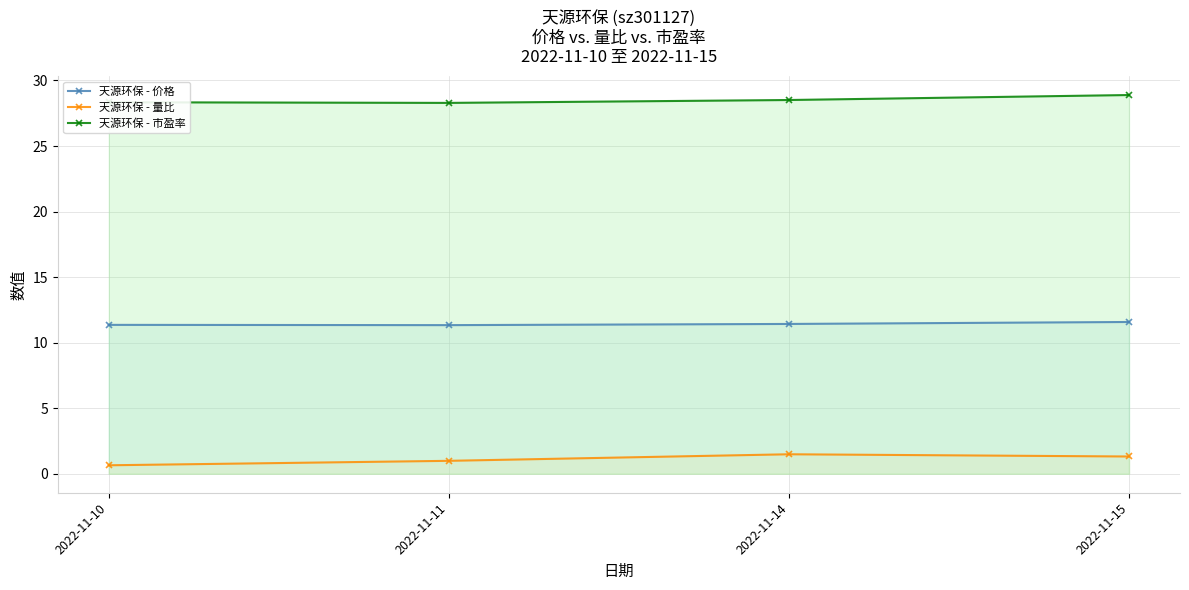

What is the value of the 天源环保 - 市盈率 point at the 2nd from the left?

28.3